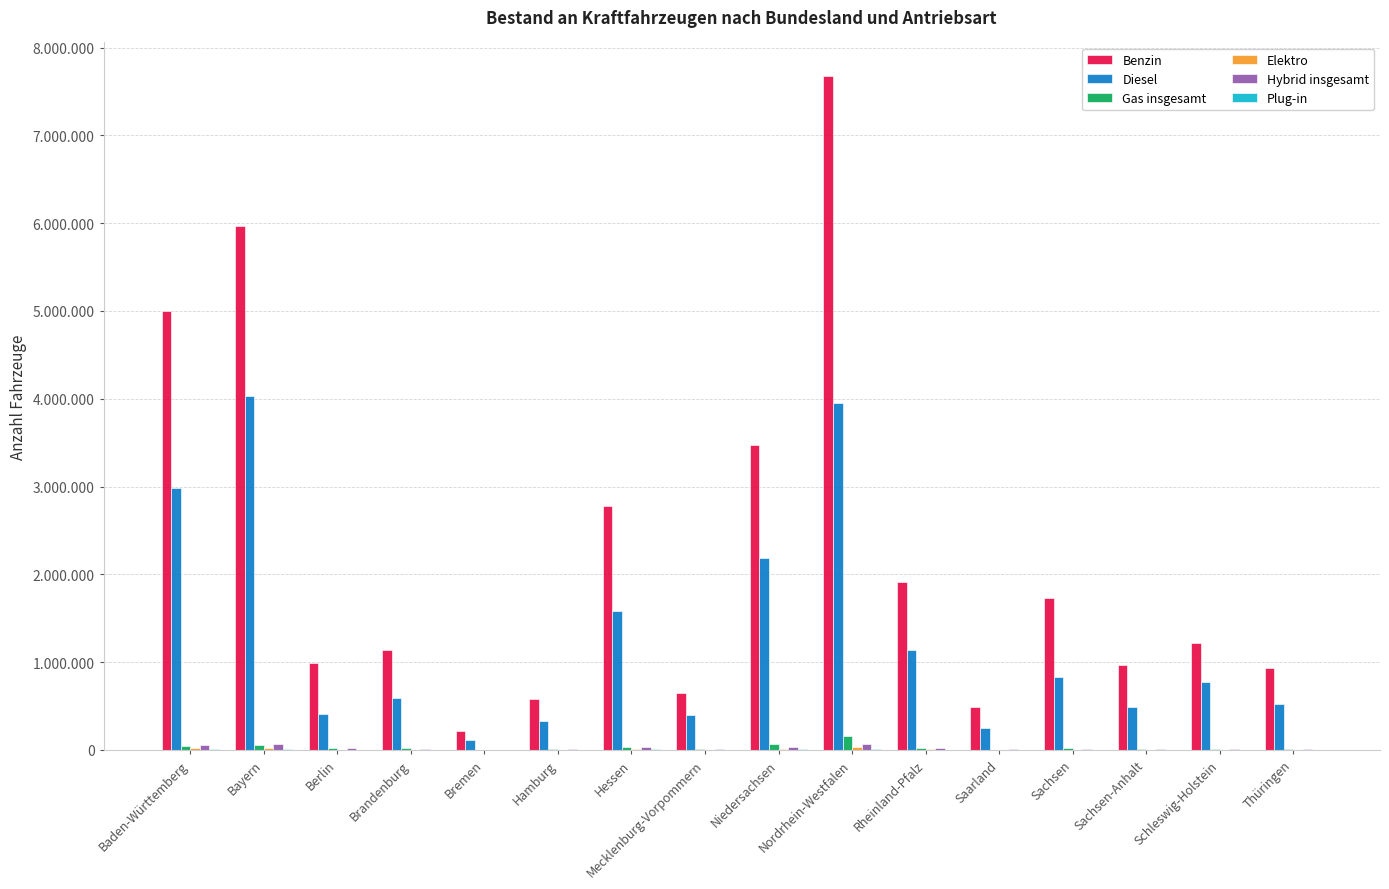

True or false: Elektro has a value of 2090 at Brandenburg.

True